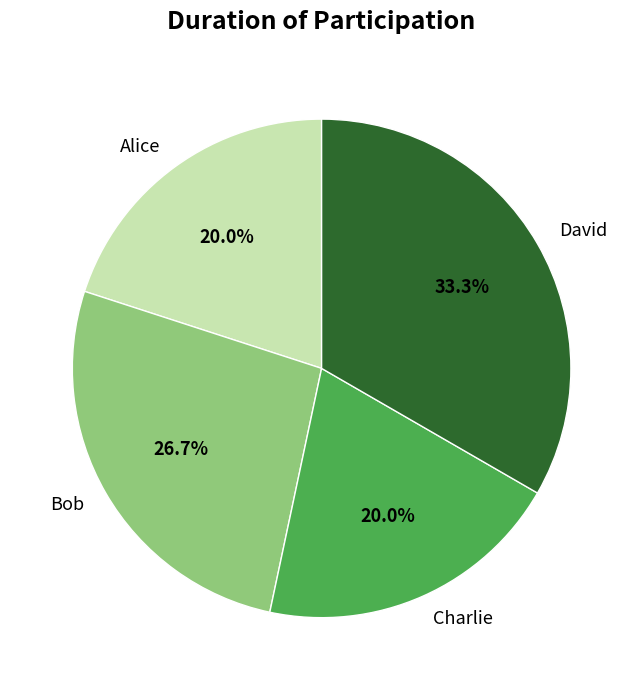

What is the ratio of the value at David to the value at Alice?

1.7